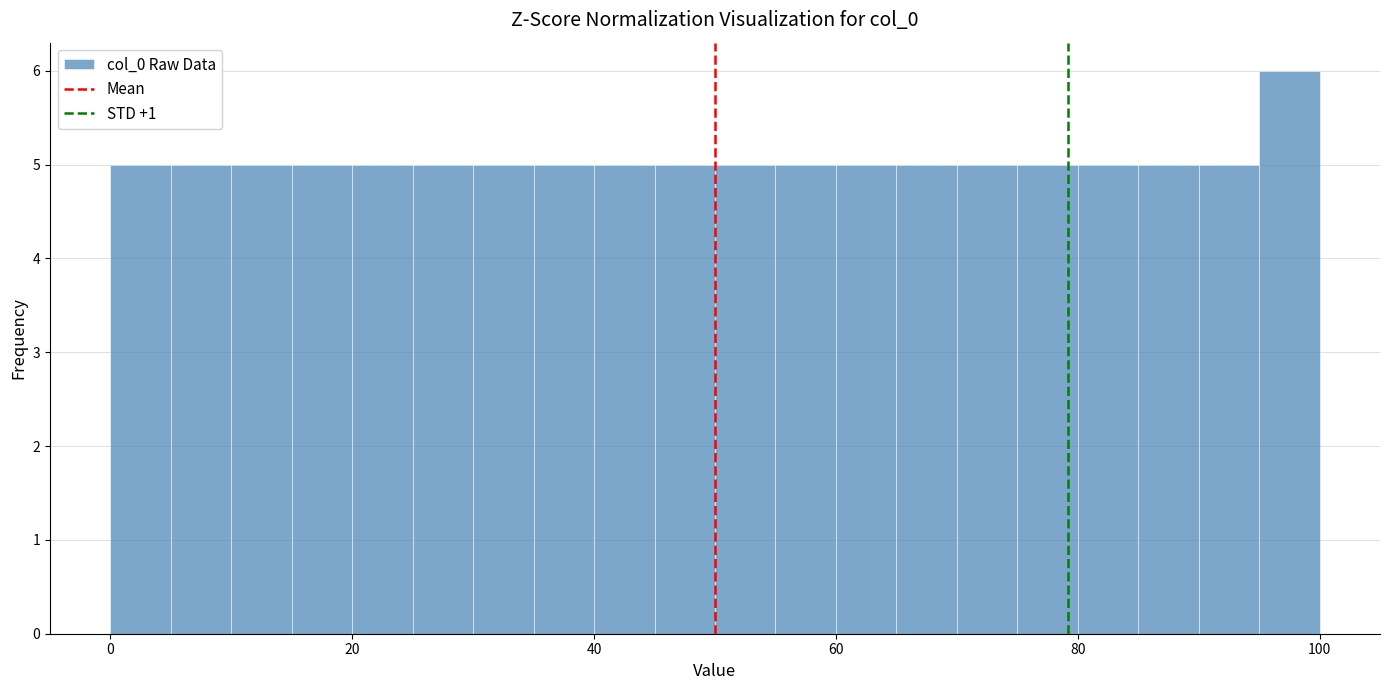

Around what value on the x-axis is the tallest bar? Give the approximate position of its centre, as read against the axis.

98